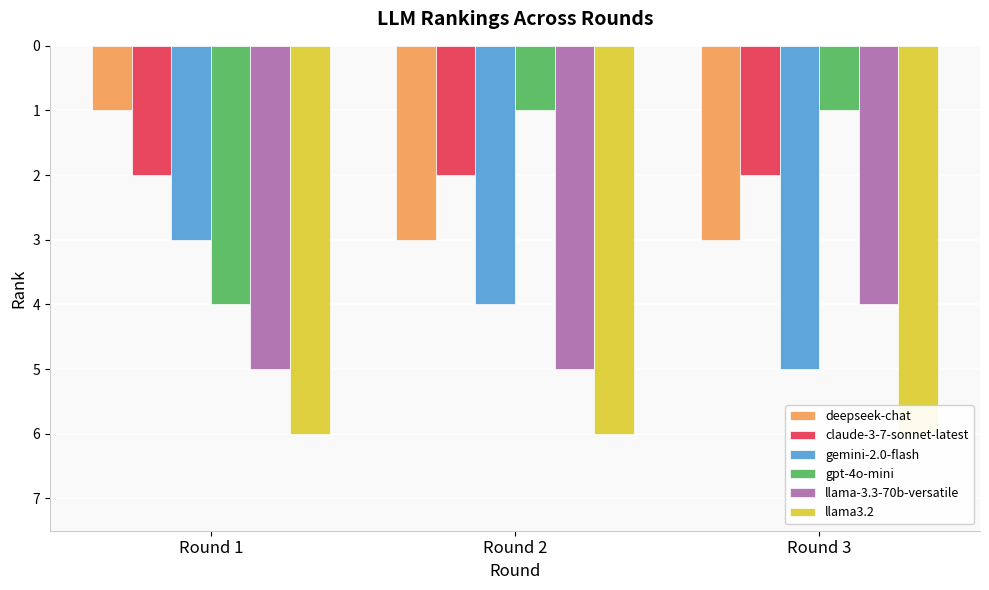

What are all the series names shown in the legend?

deepseek-chat, claude-3-7-sonnet-latest, gemini-2.0-flash, gpt-4o-mini, llama-3.3-70b-versatile, llama3.2